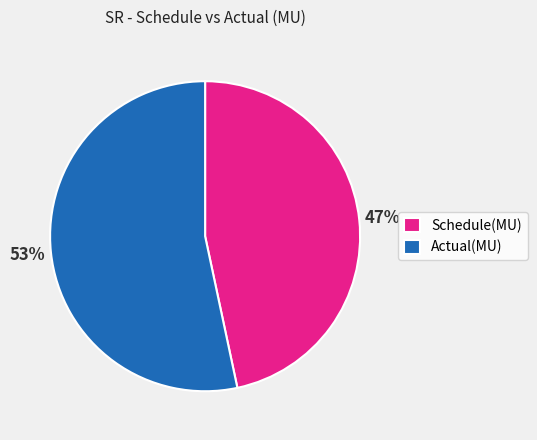

Which slice is the smallest?

Schedule(MU)